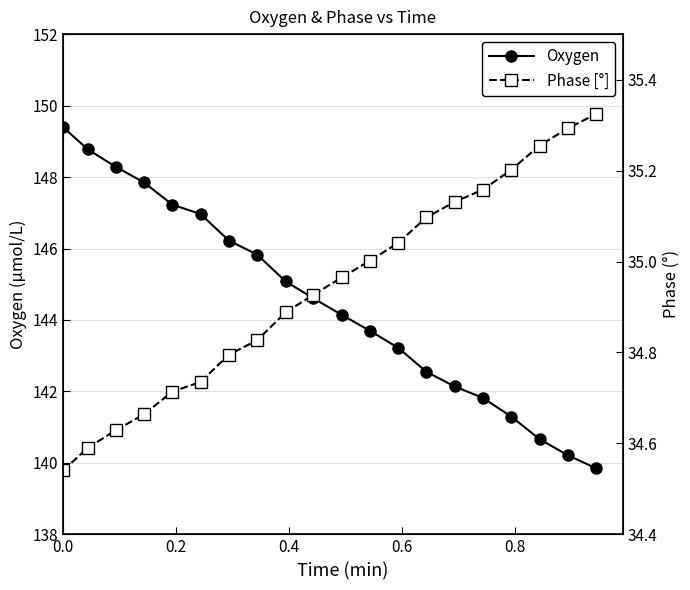

How many distinct data groups are displayed?

2